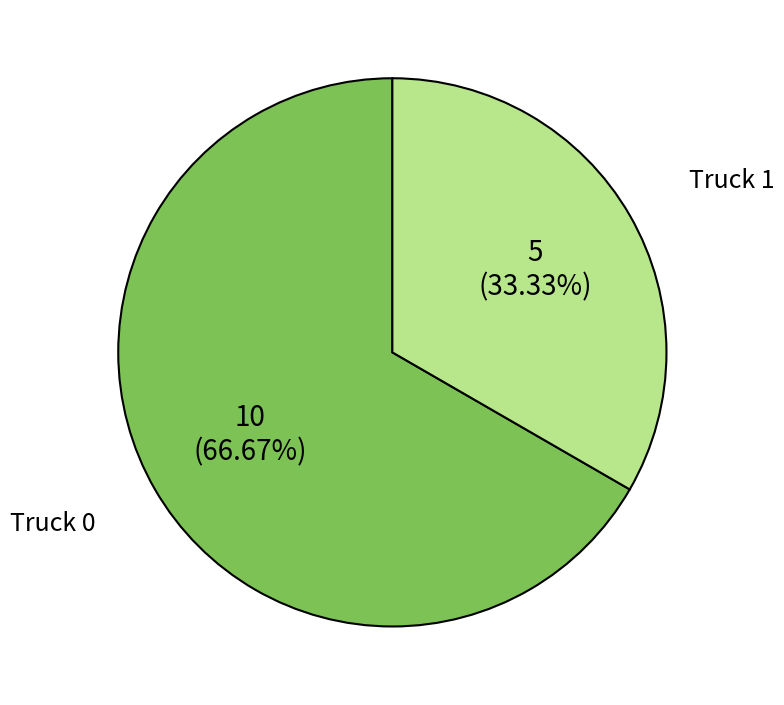

Combined, do Truck 1 and Truck 0 account for over 50%?

Yes